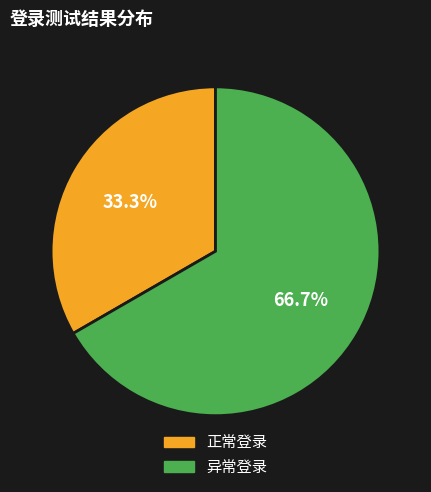

Approximately how many times larger is the value at 正常登录 compared to 异常登录?

0.5